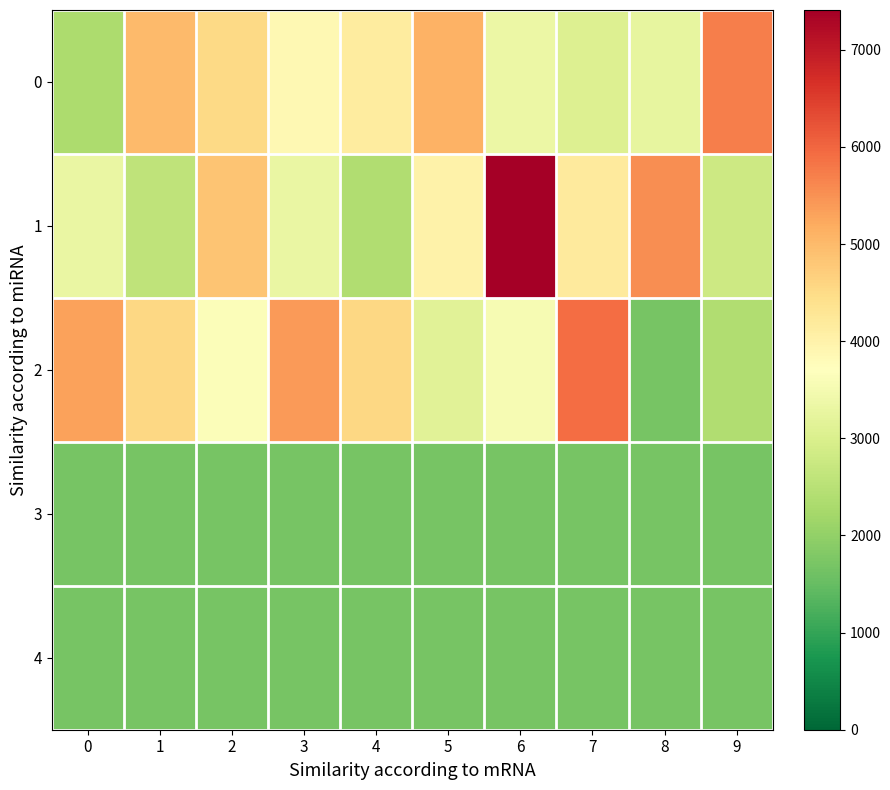

Reading left to right, list all the values displayed in this chart.

0: 0=2342	1=4986	2=4515	3=3873	4=4162	5=5111	6=3337	7=3056	8=3247	9=5712
1: 0=3327	1=2594	2=4837	3=3312	4=2382	5=4009	6=7409	7=4194	8=5546	9=2779
2: 0=5308	1=4569	2=3639	3=5384	4=4561	5=3139	6=3549	7=5913	8=1700	9=2383
3: 0=1680	1=1680	2=1680	3=1680	4=1680	5=1680	6=1680	7=1680	8=1680	9=1680
4: 0=1680	1=1680	2=1680	3=1680	4=1680	5=1680	6=1680	7=1680	8=1680	9=1680